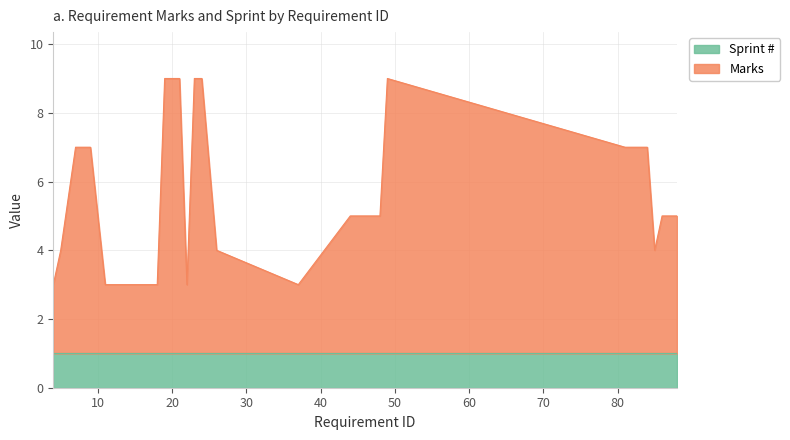

Between 9 and 45, which is larger?

9